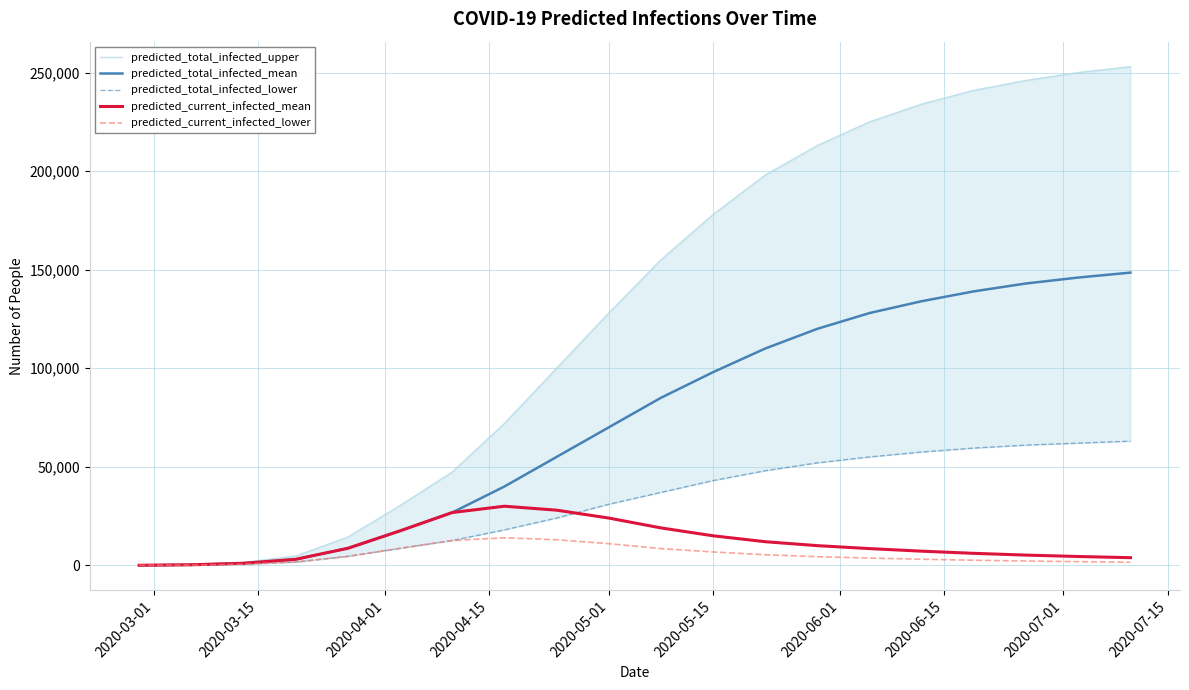

At which label is predicted_total_infected_mean closest to 74269?

2020-05-01